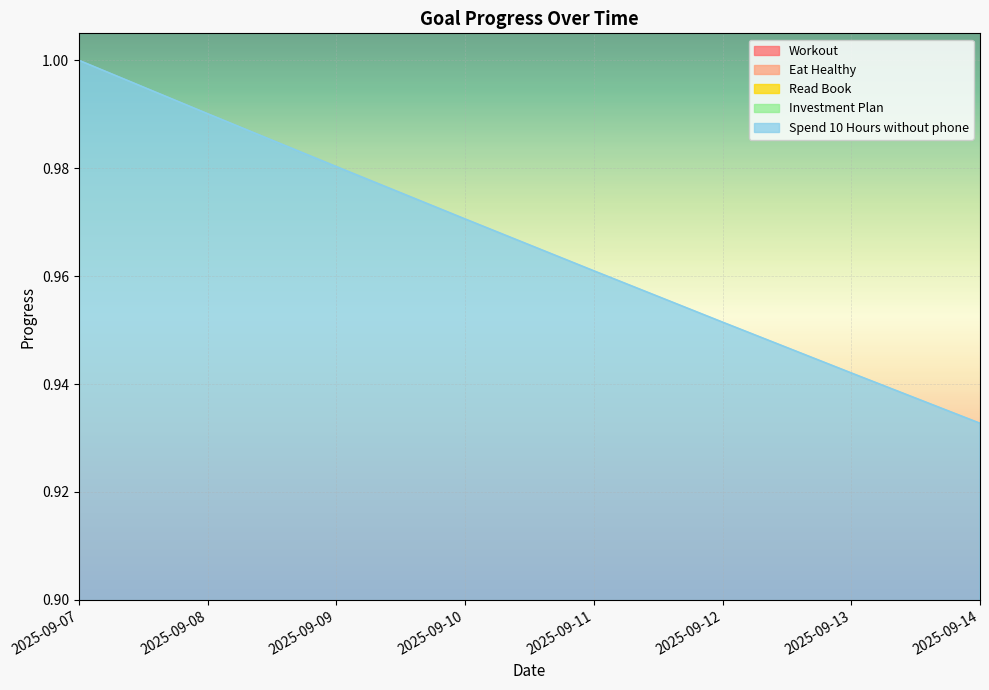

How many lines are shown in the chart?

5